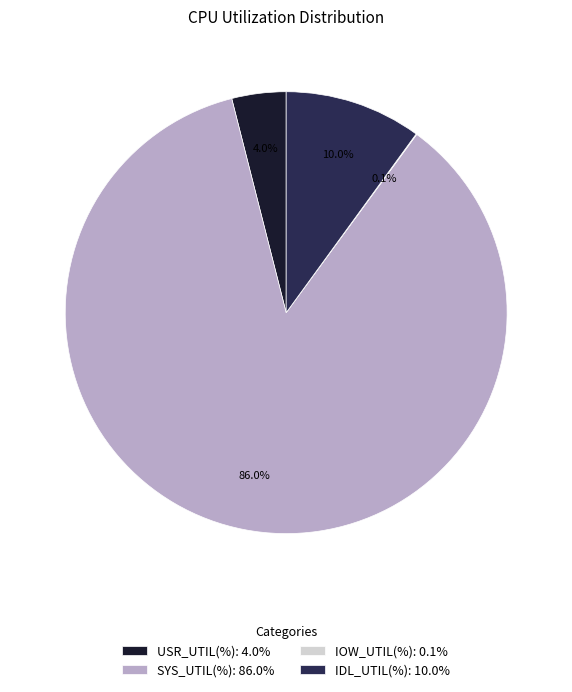

Which category accounts for the majority?

SYS_UTIL(%): 86.0%